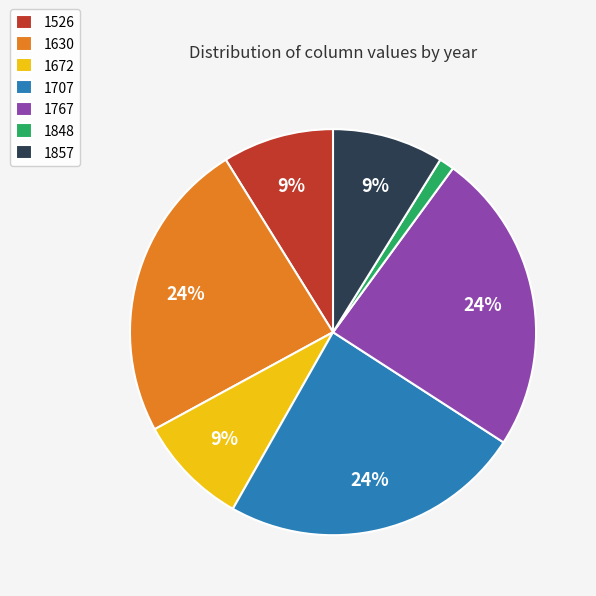

Is it true that 1630 is 24% of the pie?

True